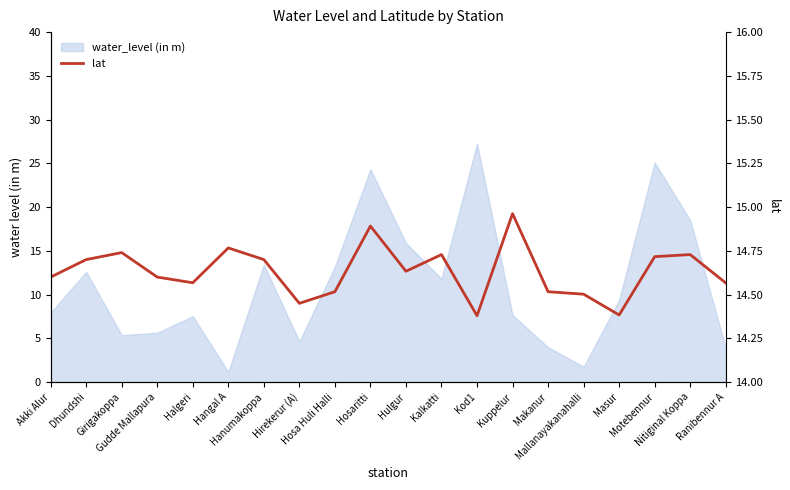

What is the greatest value displayed?

15.0